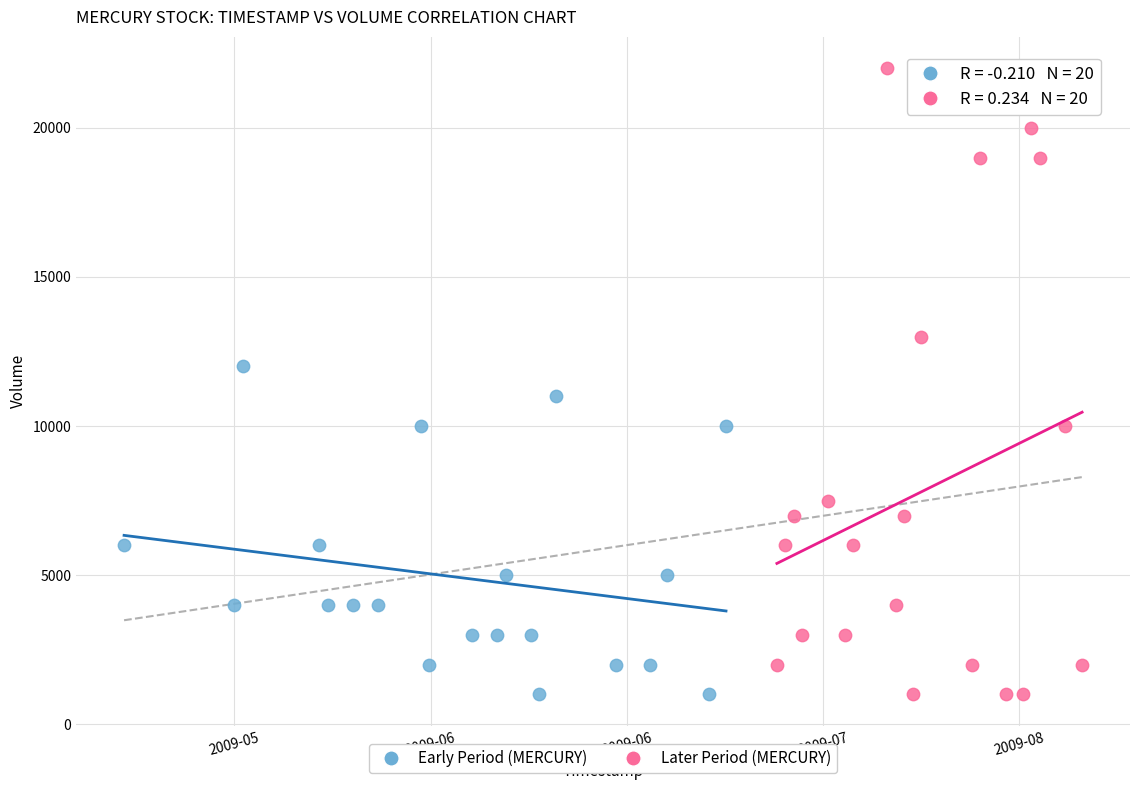

Which series has the largest Y range (max minus min)?

Later Period (MERCURY)